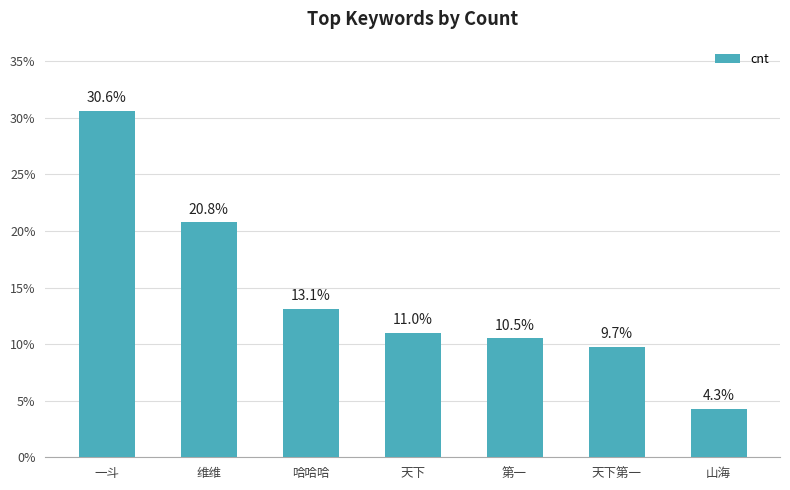

List the labels in order of value, smallest first.

山海, 天下第一, 第一, 天下, 哈哈哈, 维维, 一斗